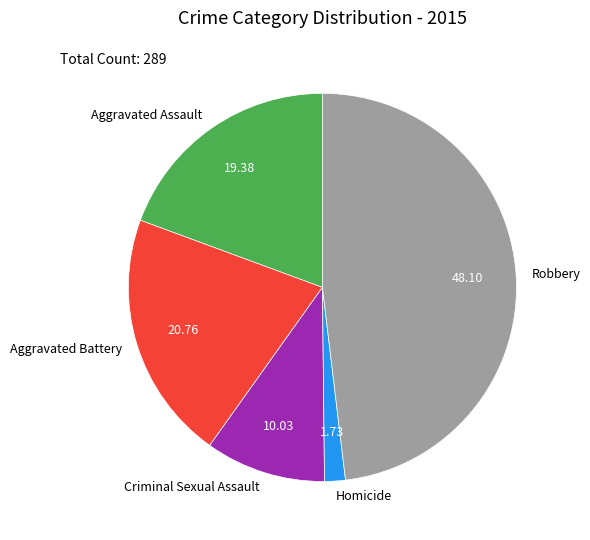

Does any single category account for the majority?

No